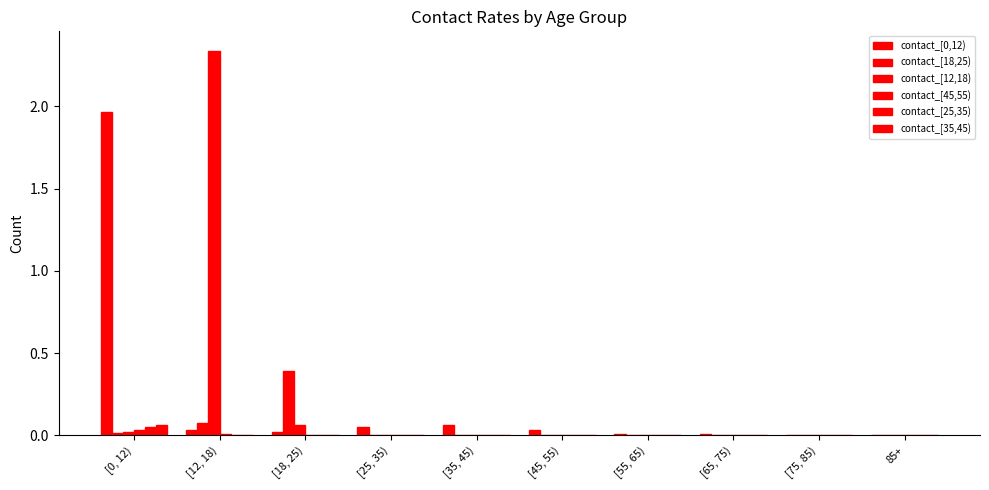

Is it true that contact_[0,12) equals 0.0 at [45, 55)?

False